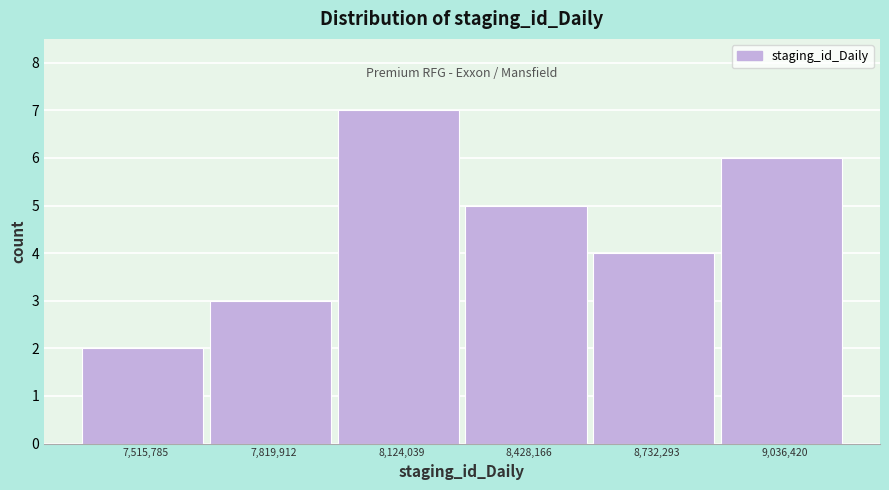

Reading left to right, transcribe this chart: for each bar, give the range it covers on the x-axis and its height. Neither the bar edges nor the heights are printed on the chart, so give them approximately, as read against the axes.

7350000 to 7650000: 2
7650000 to 7950000: 3
7950000 to 8300000: 7
8300000 to 8600000: 5
8600000 to 8900000: 4
8900000 to 9200000: 6